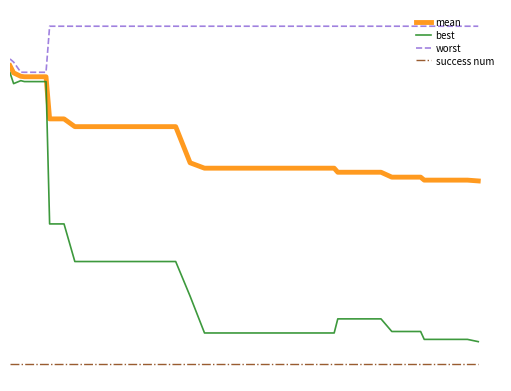

What are all the series names shown in the legend?

mean, best, worst, success num